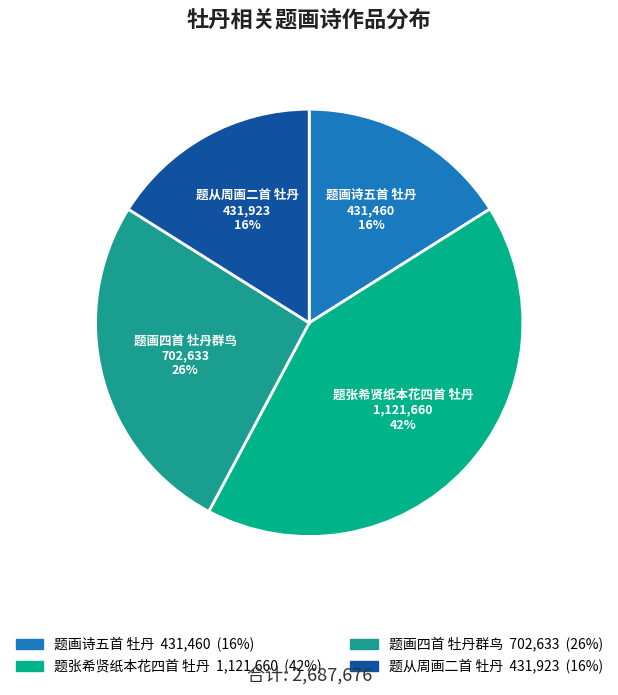

What is the ratio of the value at 题画诗五首 牡丹 to the value at 题画四首 牡丹群鸟?

0.6